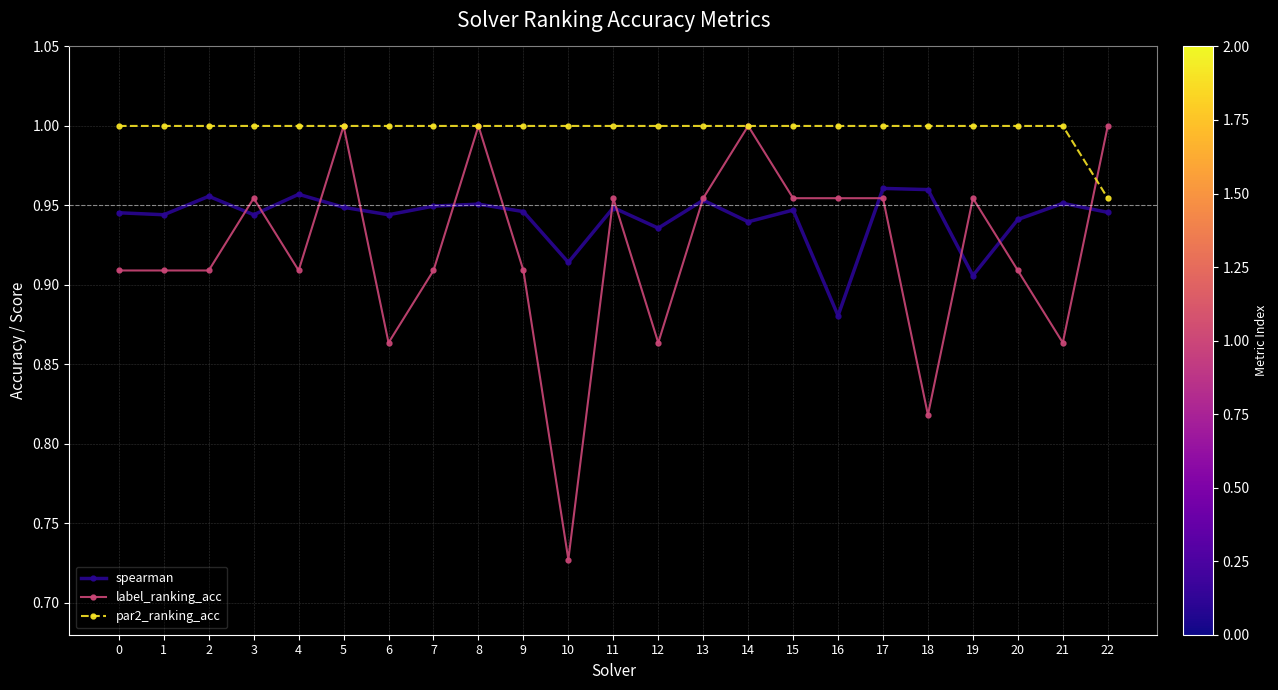

True or false: spearman and par2_ranking_acc cross at least once.

False